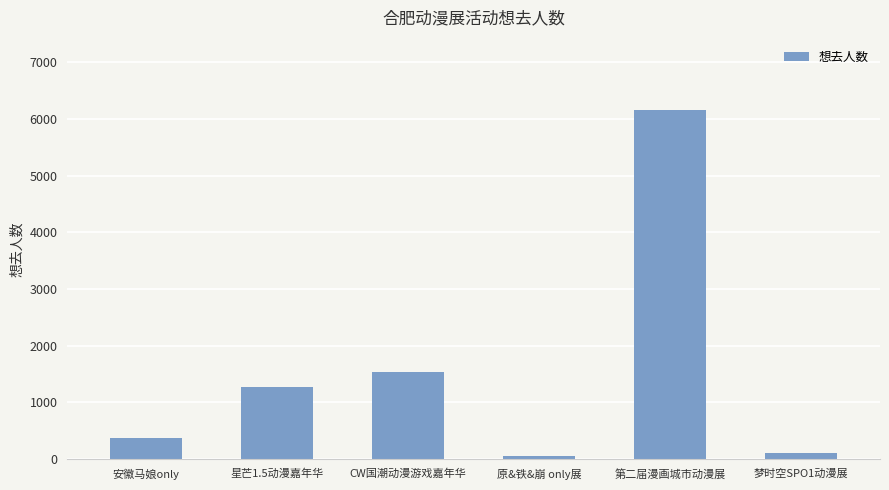

What is the sum of the values at 第二届漫画城市动漫展 and 安徽马娘only?

6538